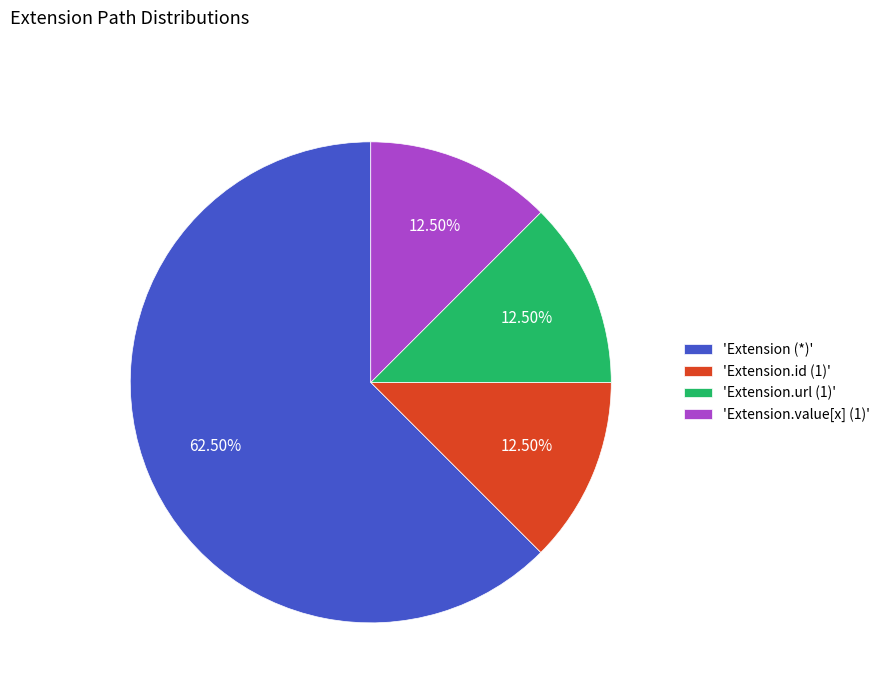

Approximately how many times larger is the value at 'Extension (*)' compared to 'Extension.id (1)'?

5.0